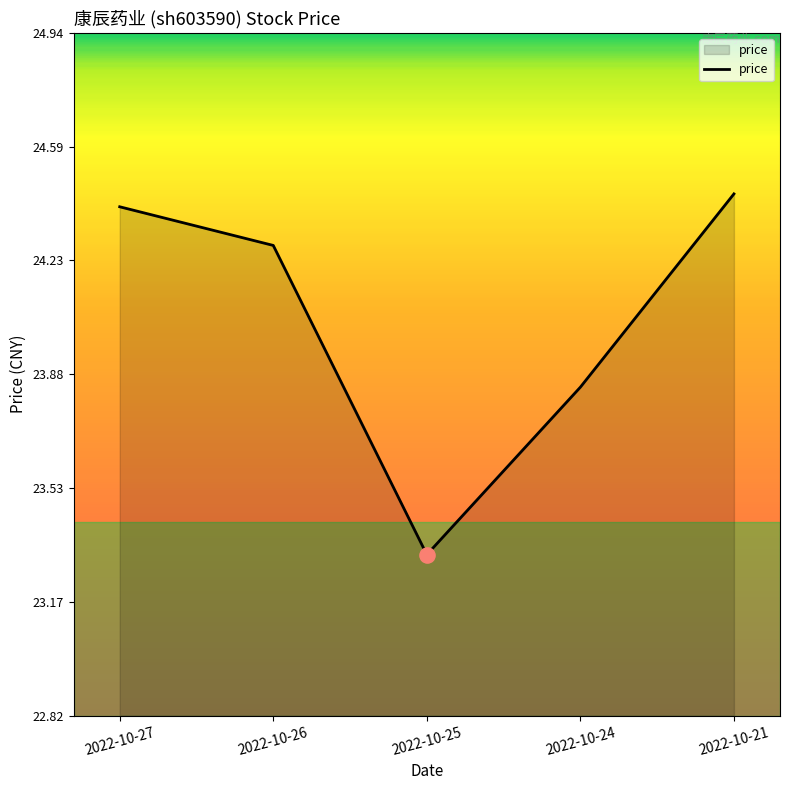

What is the ratio of the value at 2022-10-24 to the value at 2022-10-26?

1.0